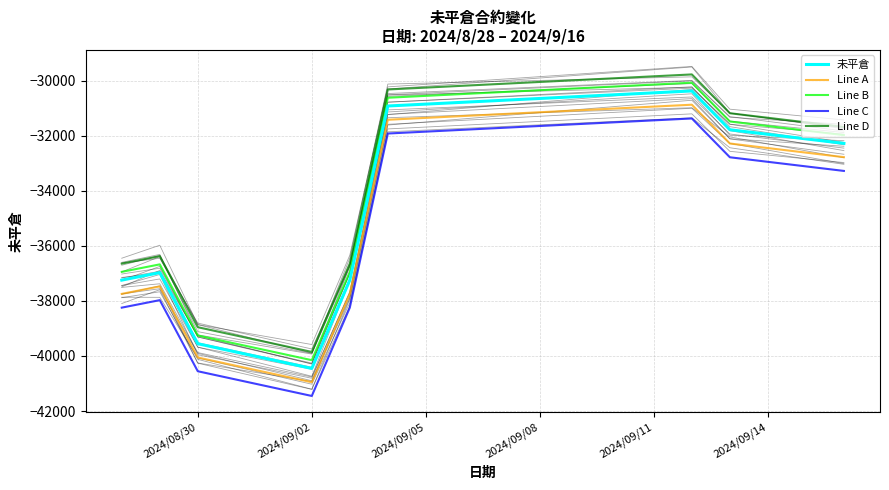

Reading left to right, extract all data points from this chart.

未平倉: -37243	-36971	-39554	-40452	-37243	-30917	-30370	-31780	-32276
Line A: -37743	-37471	-40054	-40952	-37743	-31417	-30870	-32280	-32776
Line B: -36943	-36671	-39254	-40152	-36943	-30617	-30070	-31480	-31976
Line C: -38243	-37971	-40554	-41452	-38243	-31917	-31370	-32780	-33276
Line D: -36643	-36371	-38954	-39852	-36643	-30317	-29770	-31180	-31676